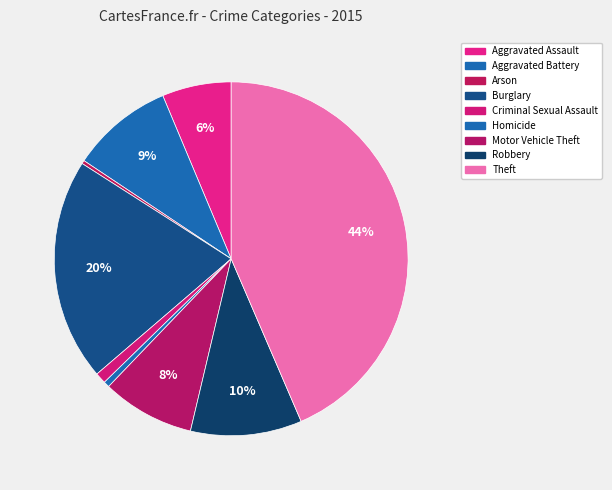

What is the ratio of the value at Motor Vehicle Theft to the value at Aggravated Assault?

1.3